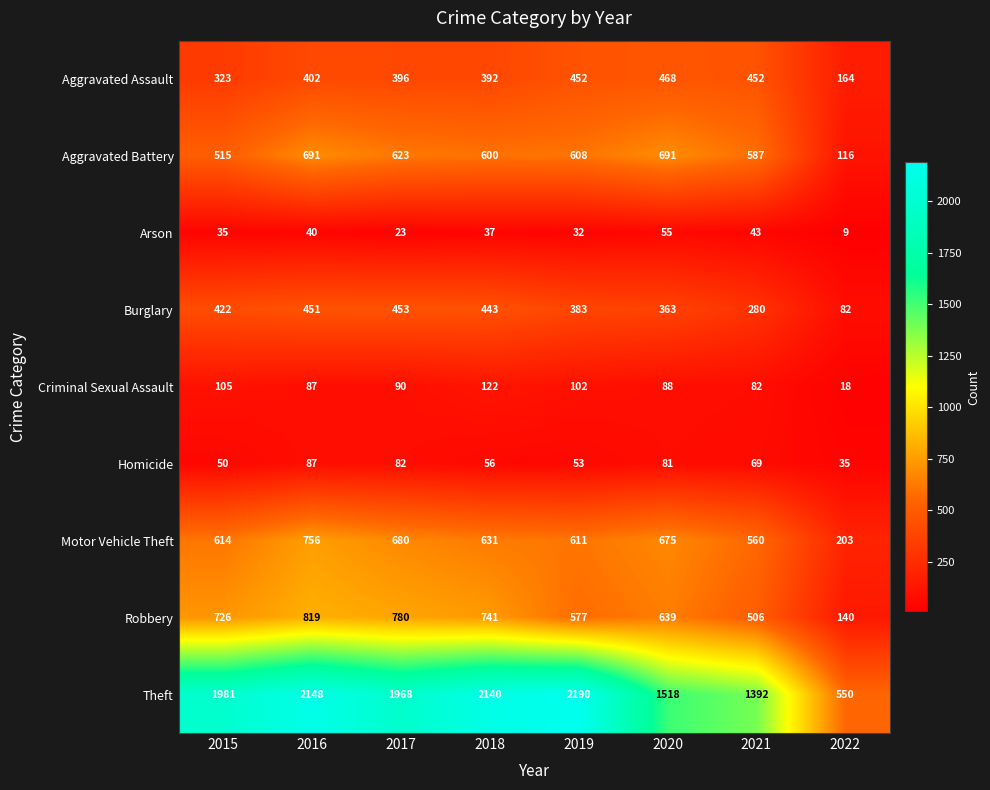

The value of Motor Vehicle Theft at 2017 is 680. True or false?

True